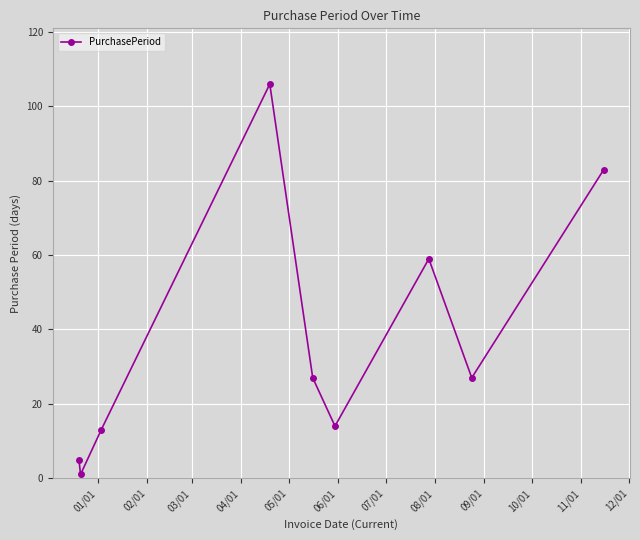

What is the difference between the second highest and minimum values?

82